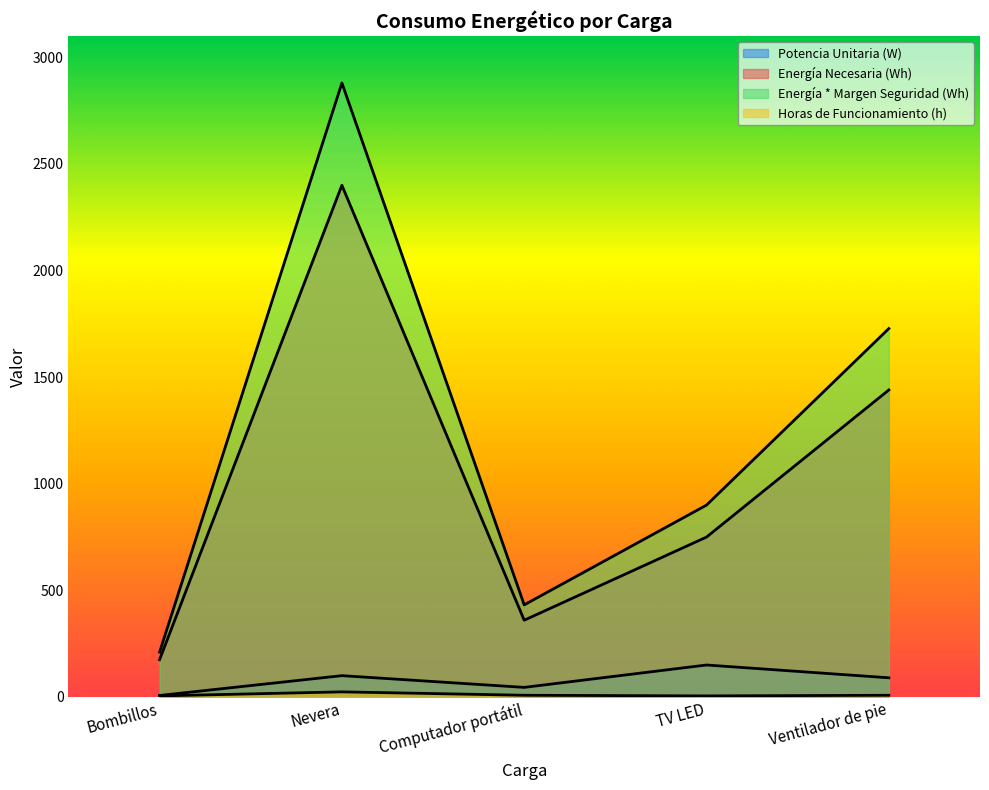

Rank the series by their maximum value, from highest to lowest.

Energía * Margen Seguridad (Wh), Energía Necesaria (Wh), Potencia Unitaria (W), Horas de Funcionamiento (h)